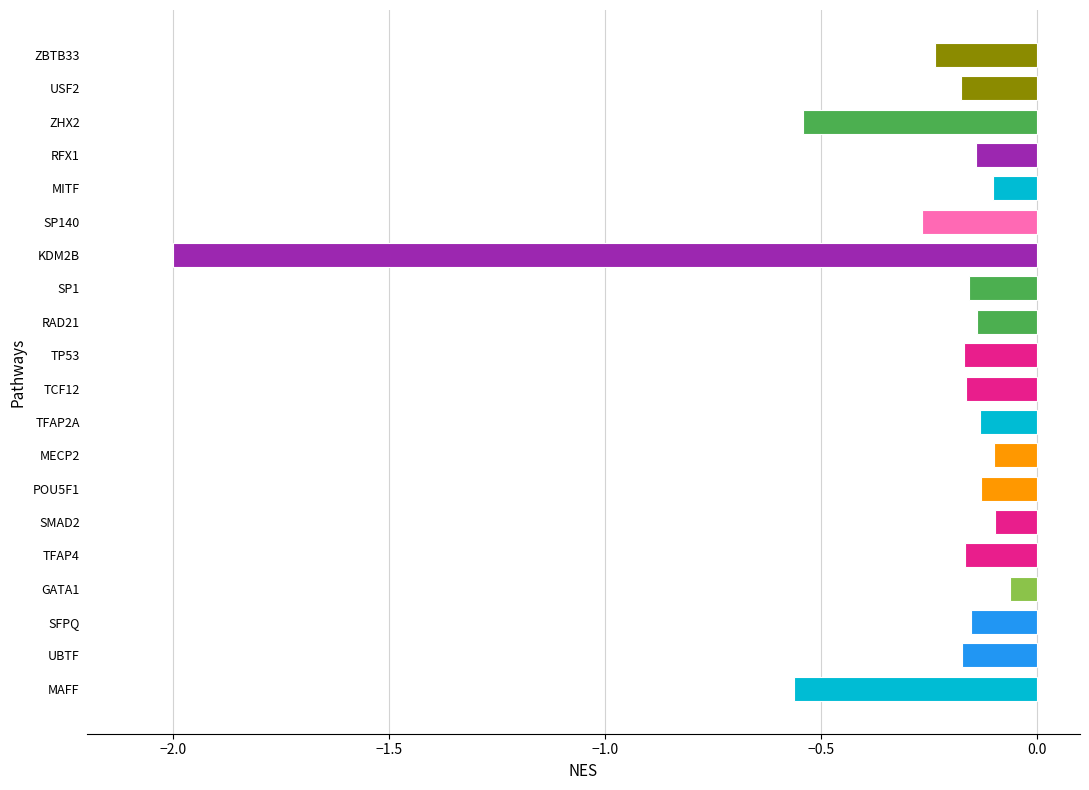

Which category has the lowest value across all series?

KDM2B